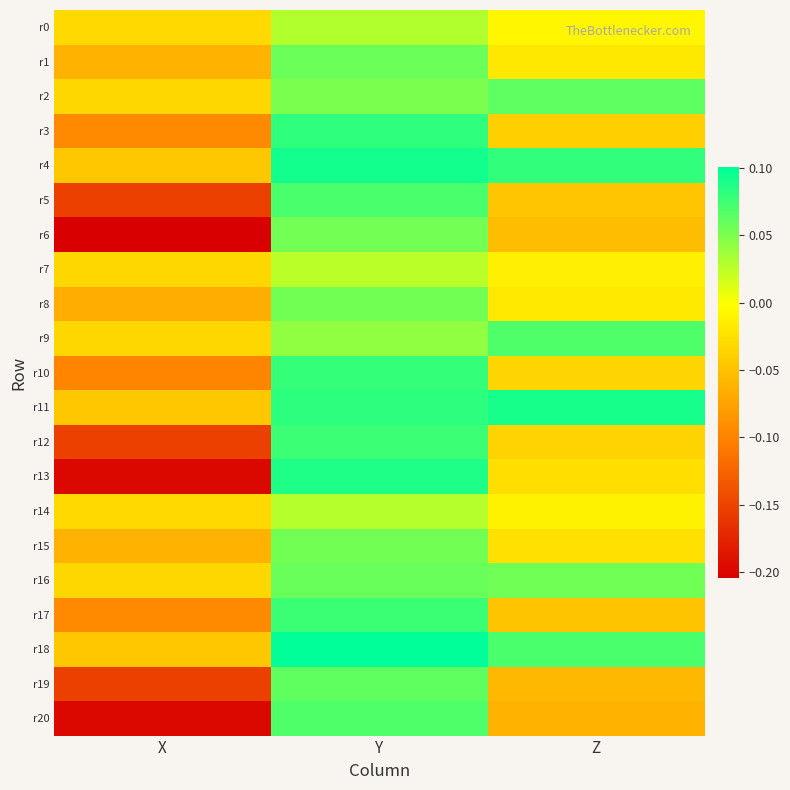

Which series changed the most between X and Y?

r13